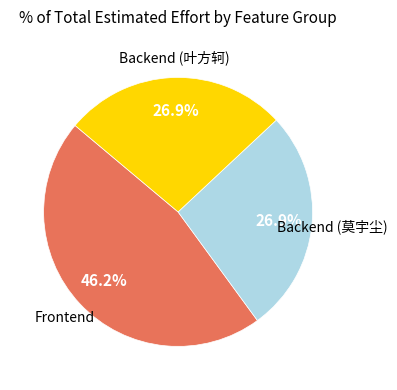

Is there a majority slice in this chart?

No